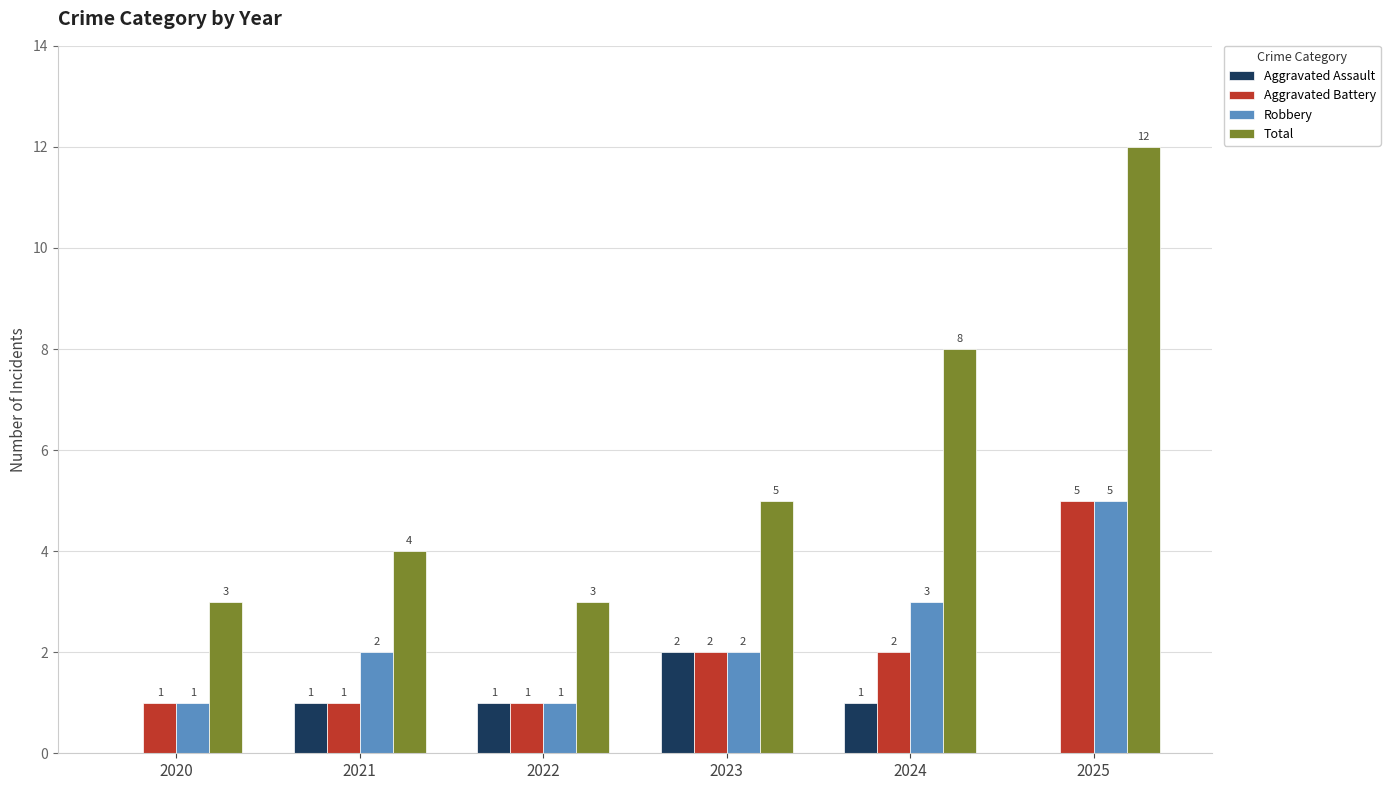

What are all the series names shown in the legend?

Aggravated Assault, Aggravated Battery, Robbery, Total